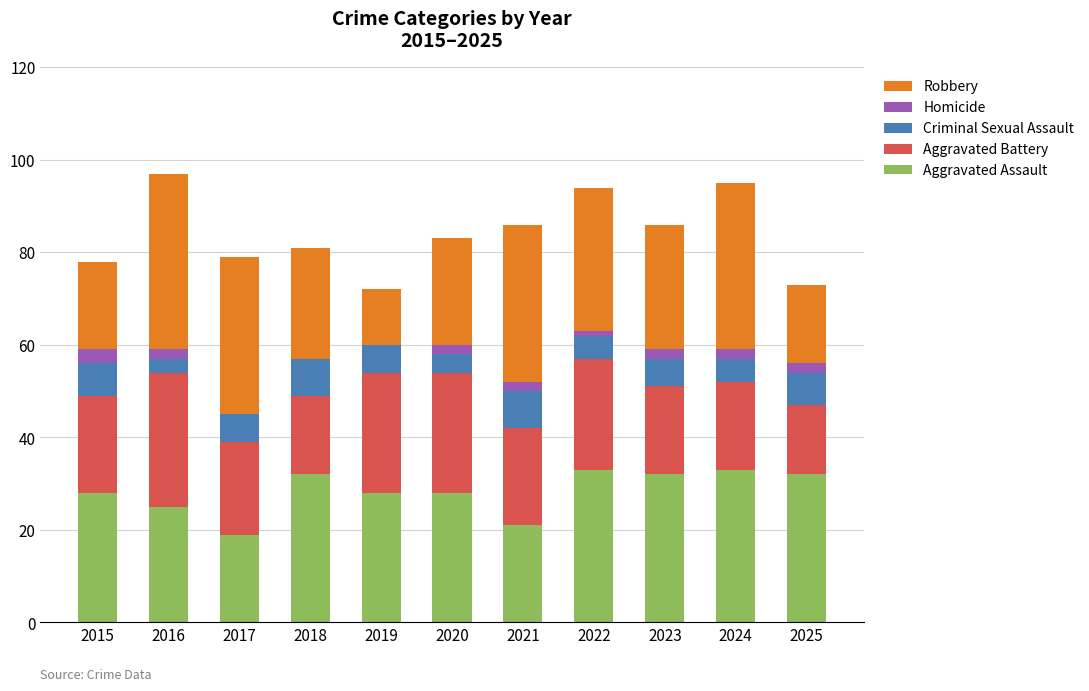

The value of Aggravated Assault at 2018 is 32. True or false?

True